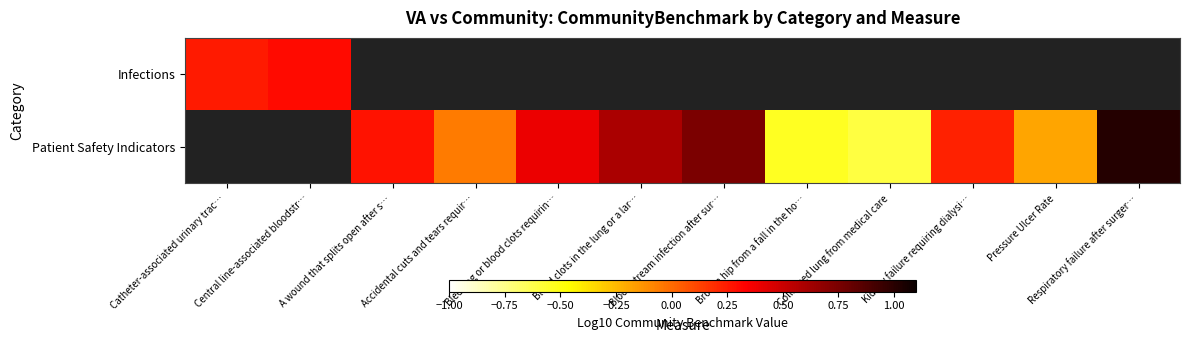

What is the maximum value shown in the chart?

1.0